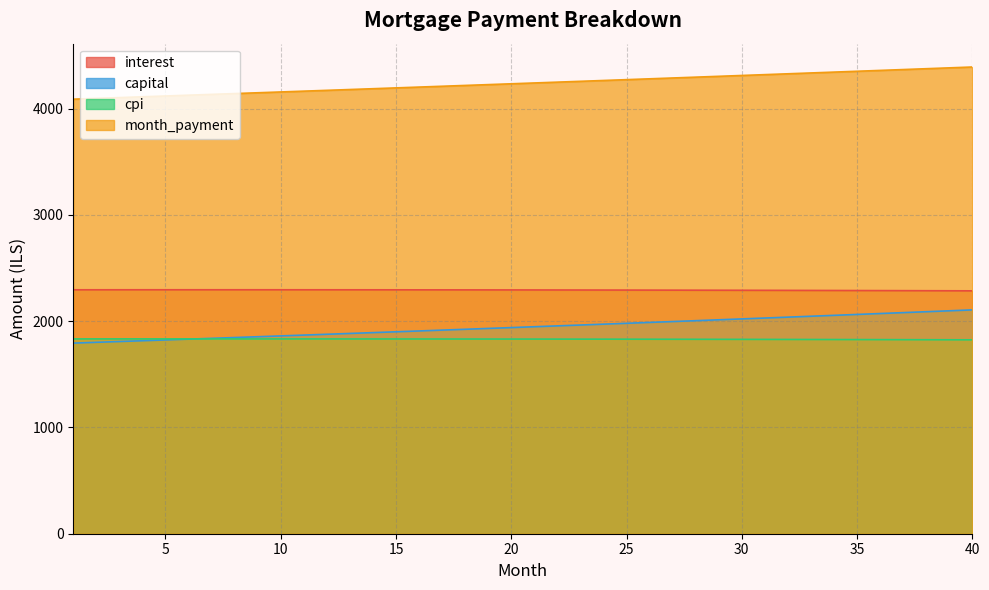

Where does the capital series first go above 1948?

21